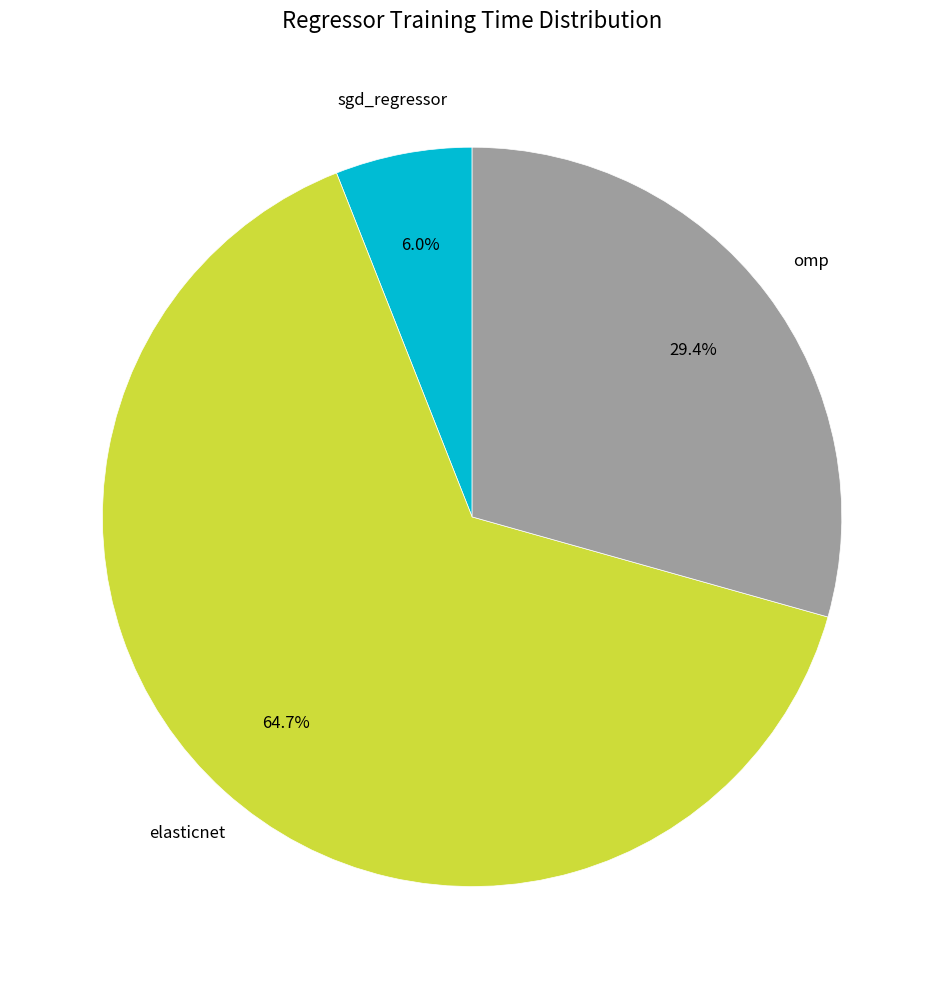

To the nearest percent, what is the combined percentage of sgd_regressor and omp?

35%